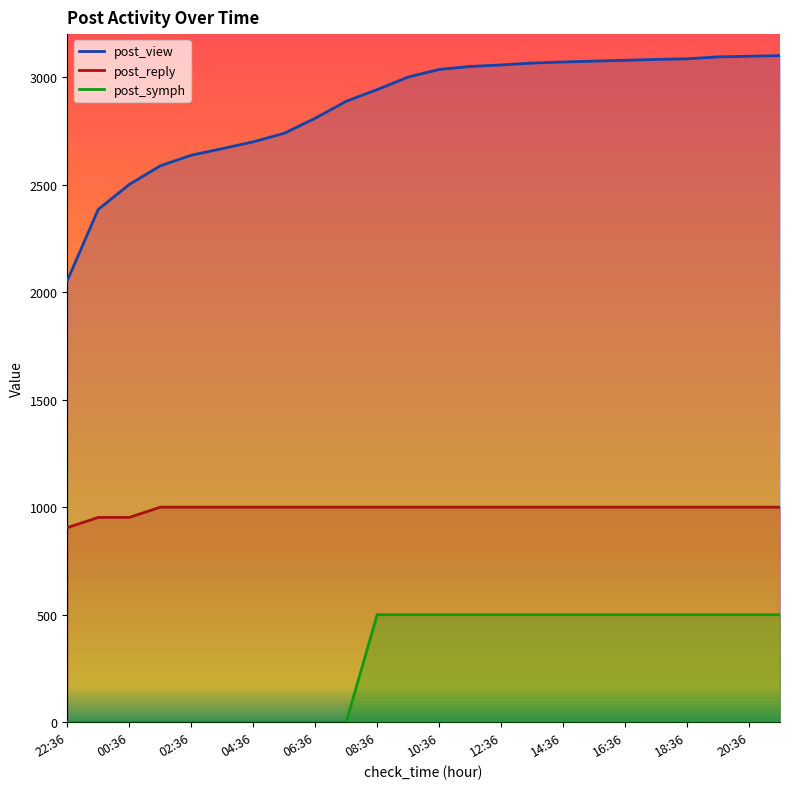

Which has a higher value, 05:36 or 11:36?

11:36